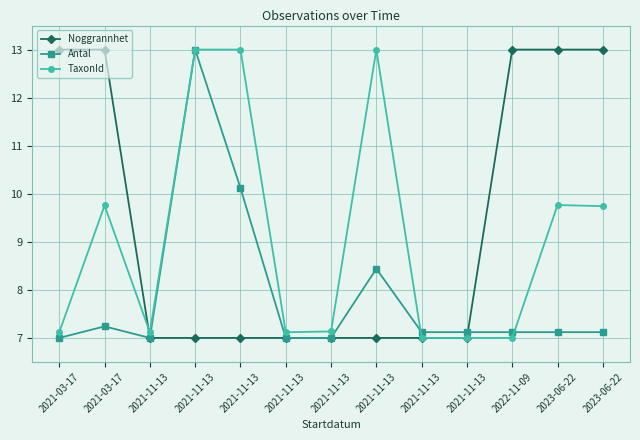

Where is the first local minimum for Antal?

2021-11-13